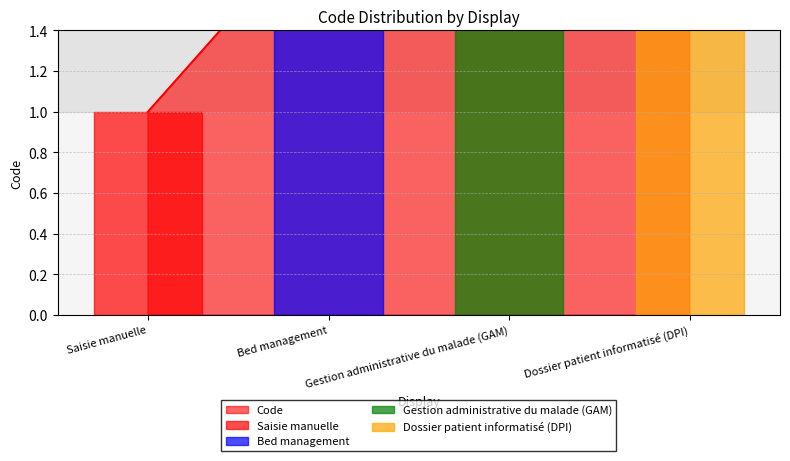

True or false: the data shows 4 at Dossier patient informatisé (DPI).

True